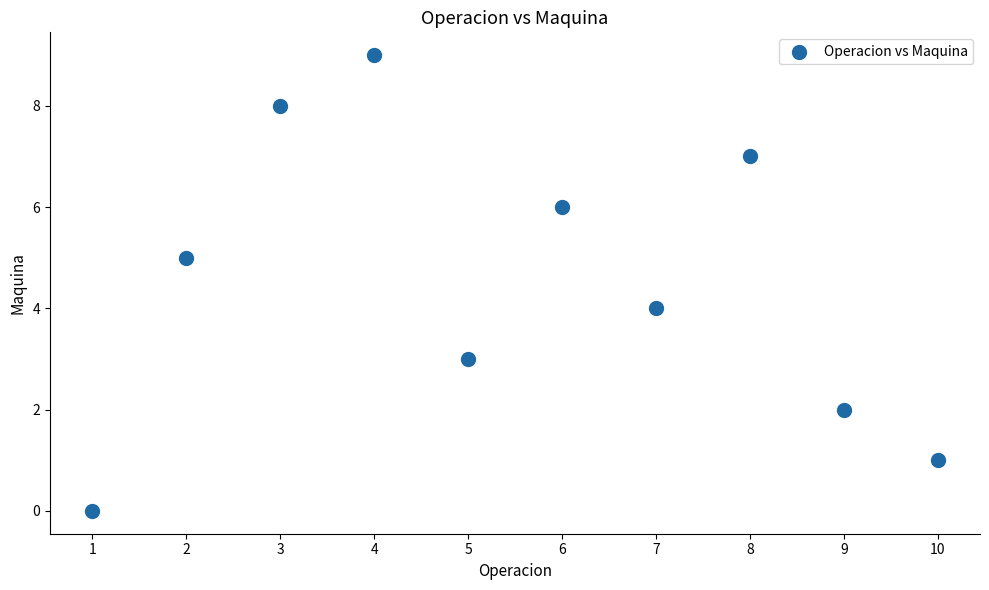

What is the range of X values (max minus min)?

9